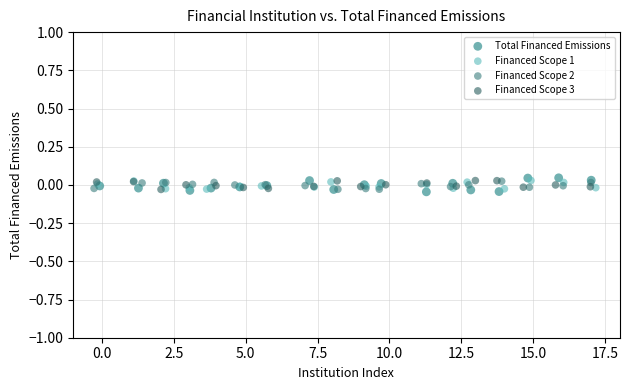

What are all the series names shown in the legend?

Total Financed Emissions, Financed Scope 1, Financed Scope 2, Financed Scope 3